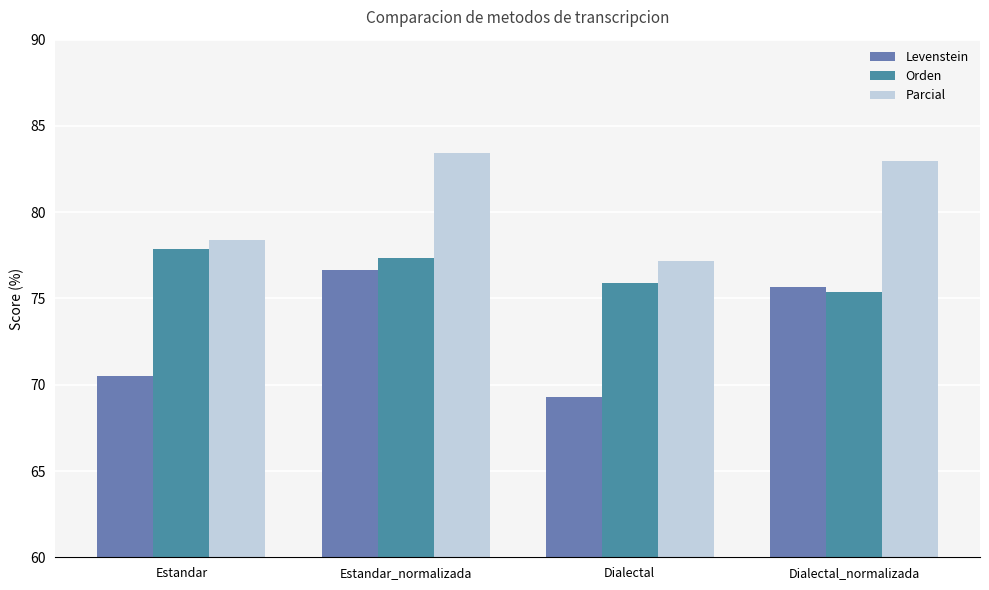

What are all the series names shown in the legend?

Levenstein, Orden, Parcial